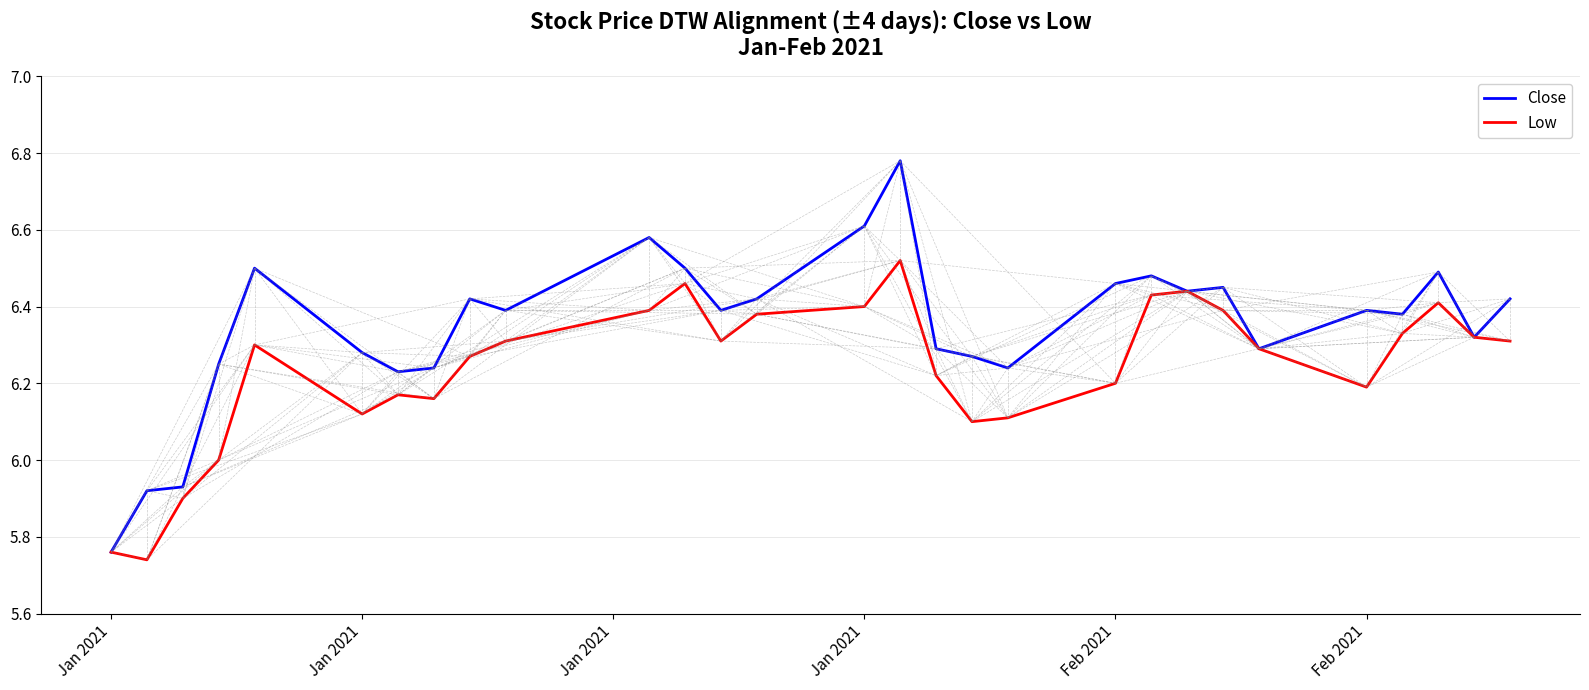

Which series has the widest spread of values?

Close